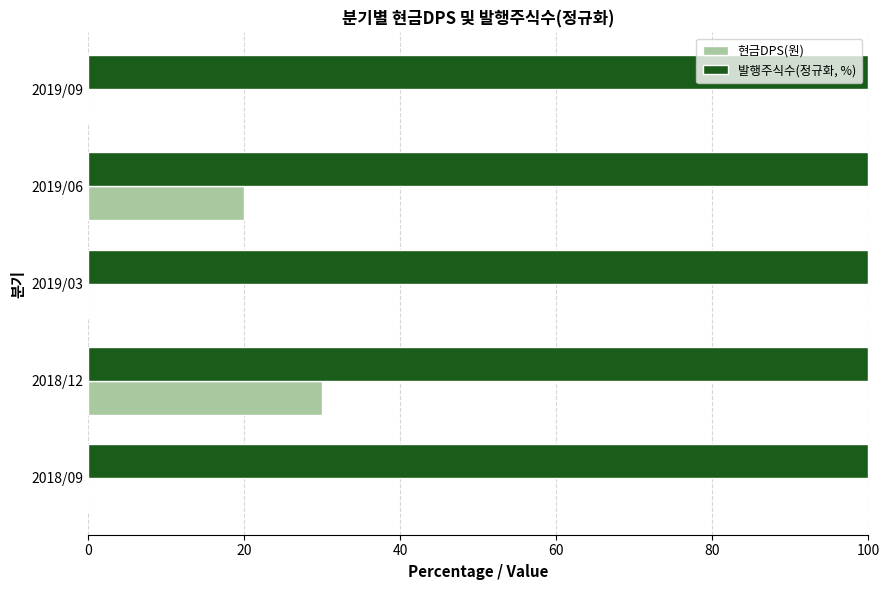

What is the total value across all series at 2018/12?

130